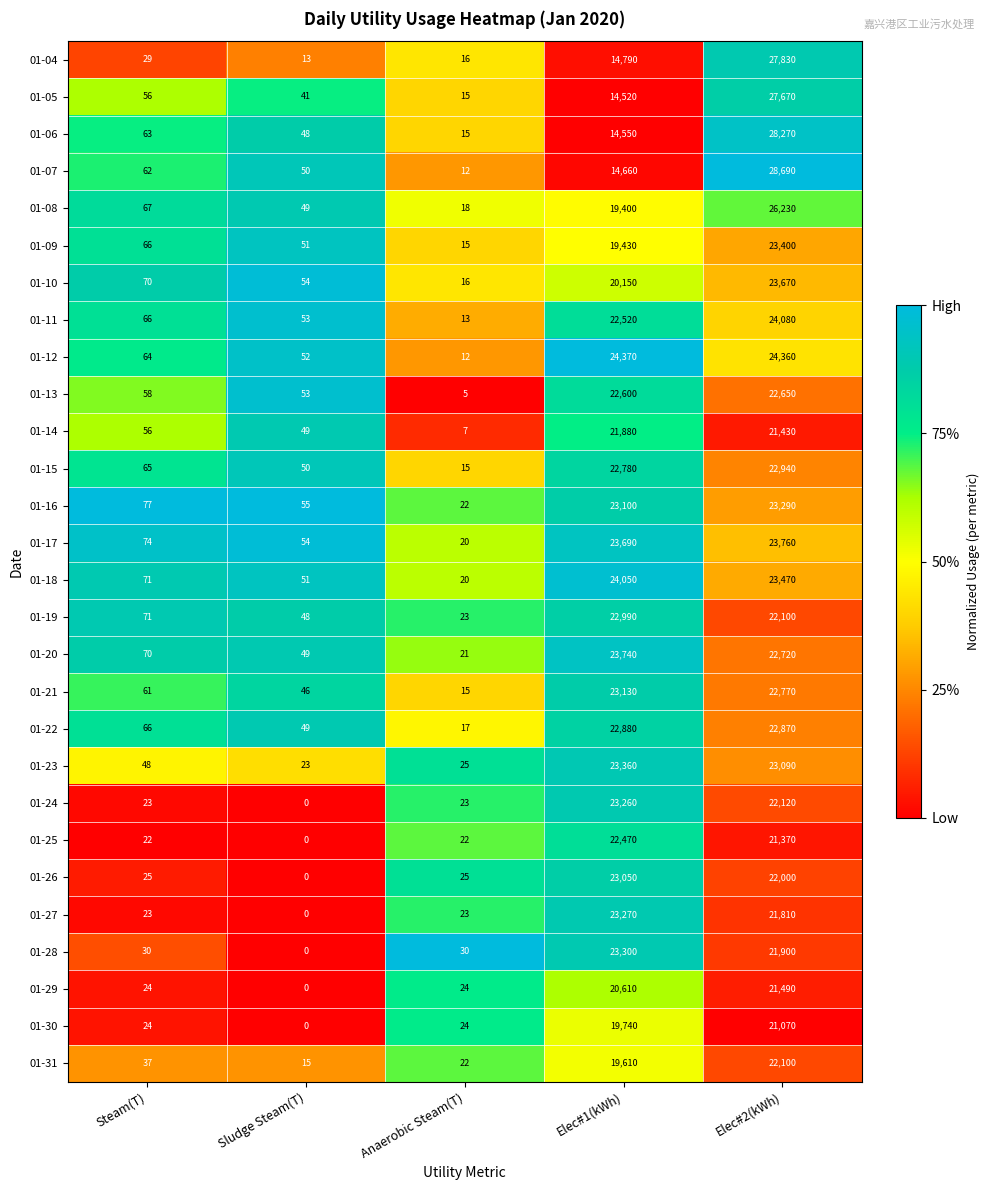

Which series has the largest total across all categories?

01-12